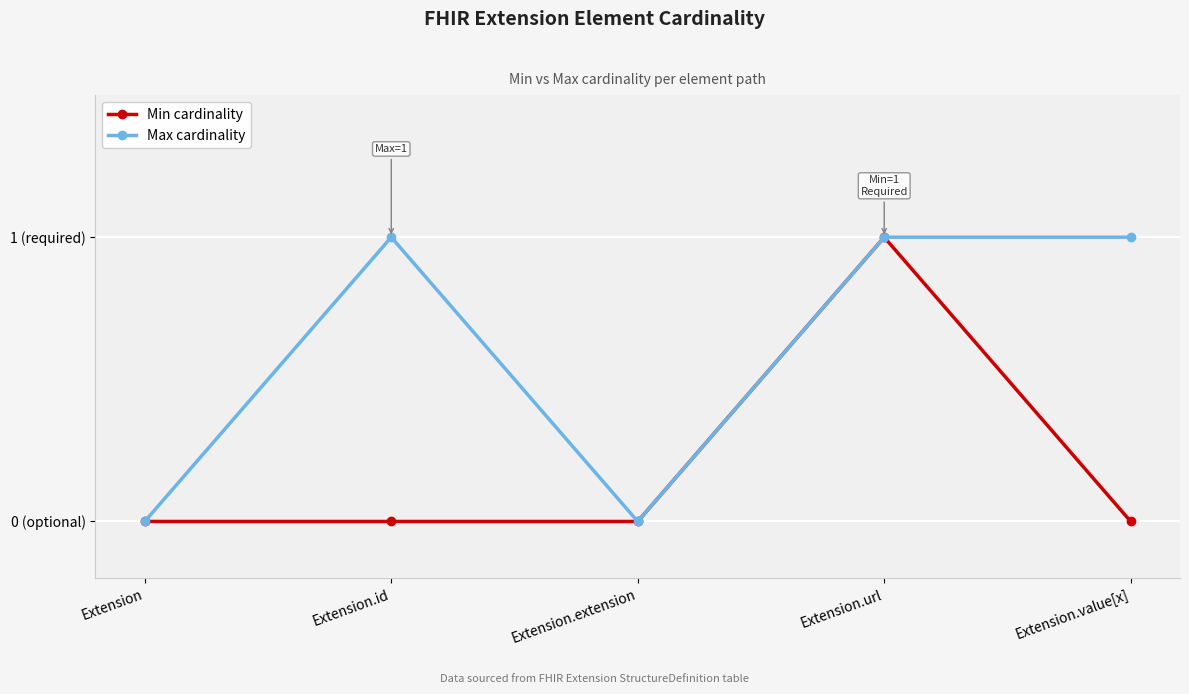

How many interior local peaks does the Max cardinality series have?

1